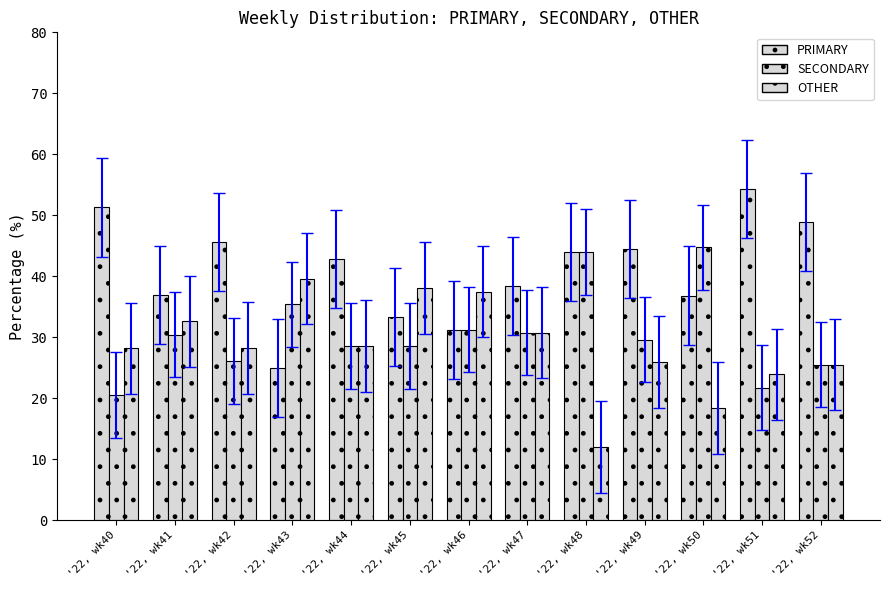

Rank the series by their average value, from lowest to highest.

OTHER, SECONDARY, PRIMARY